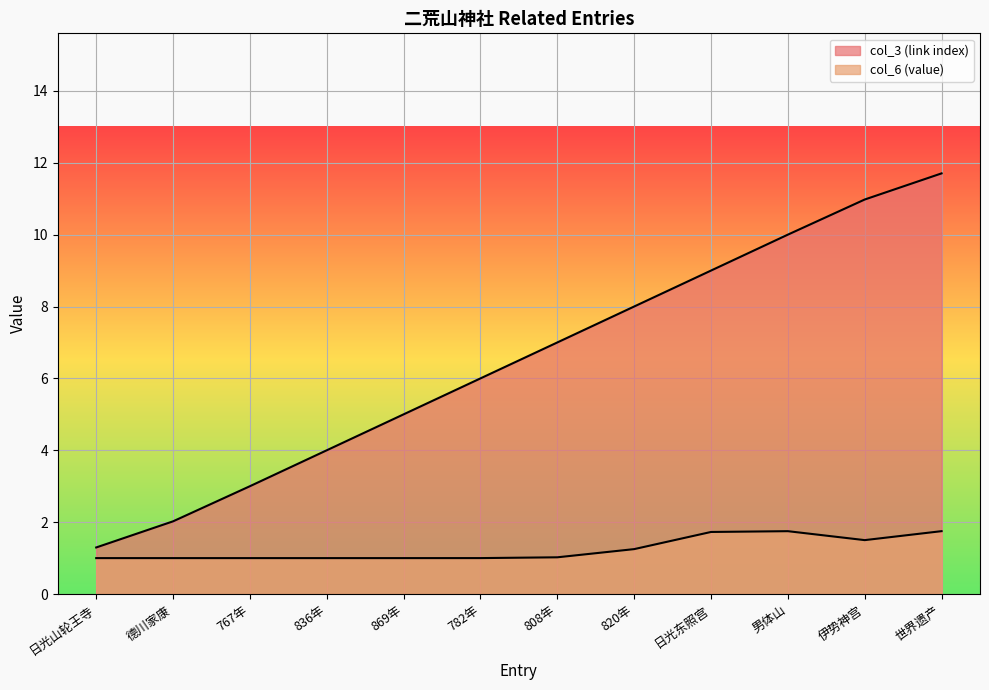

List the labels in order of value, largest first.

世界遗产, 伊势神宫, 男体山, 日光东照宫, 820年, 808年, 782年, 869年, 836年, 767年, 德川家康, 日光山轮王寺